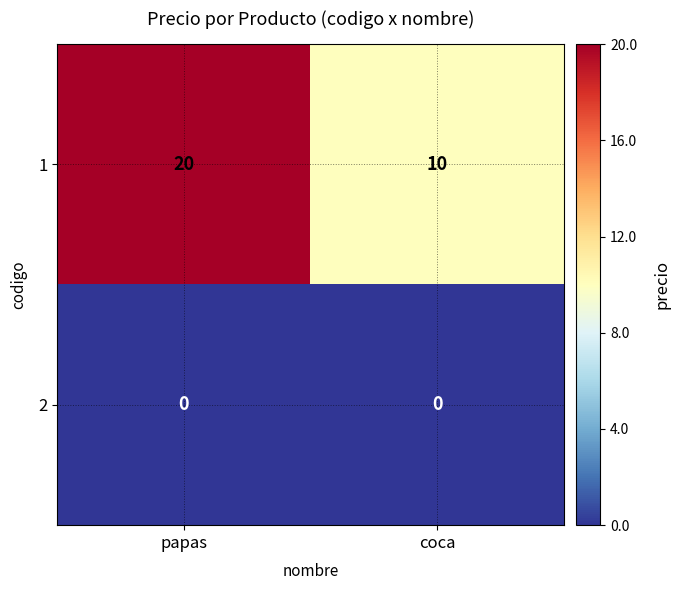

How many categories are shown in the chart?

2